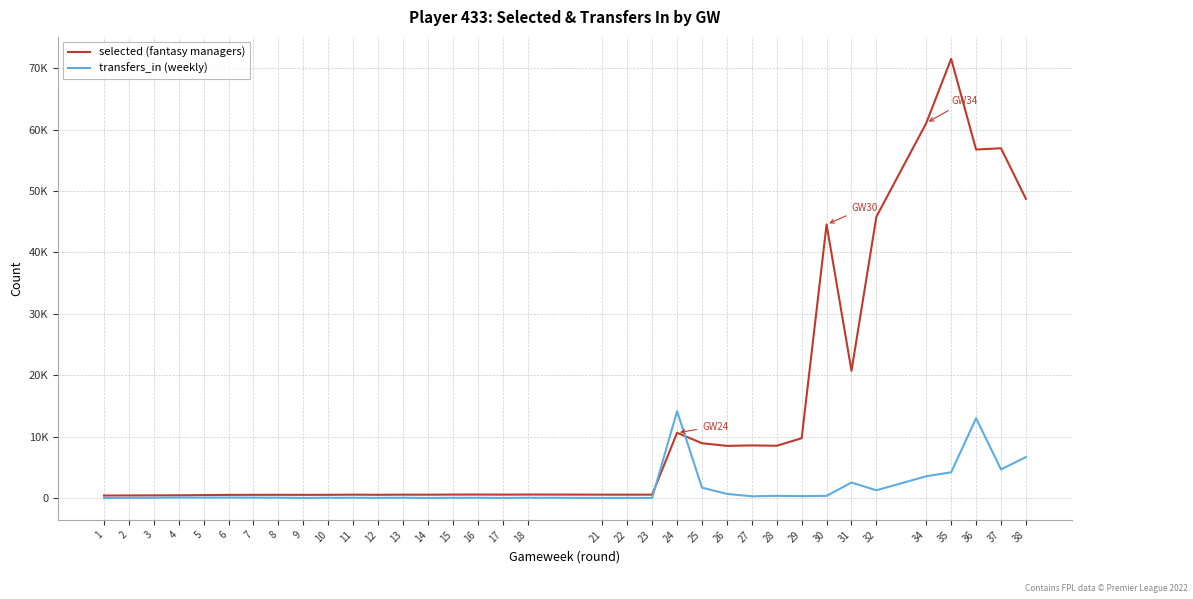

How many interior local valleys does the transfers_in (weekly) series have?

11